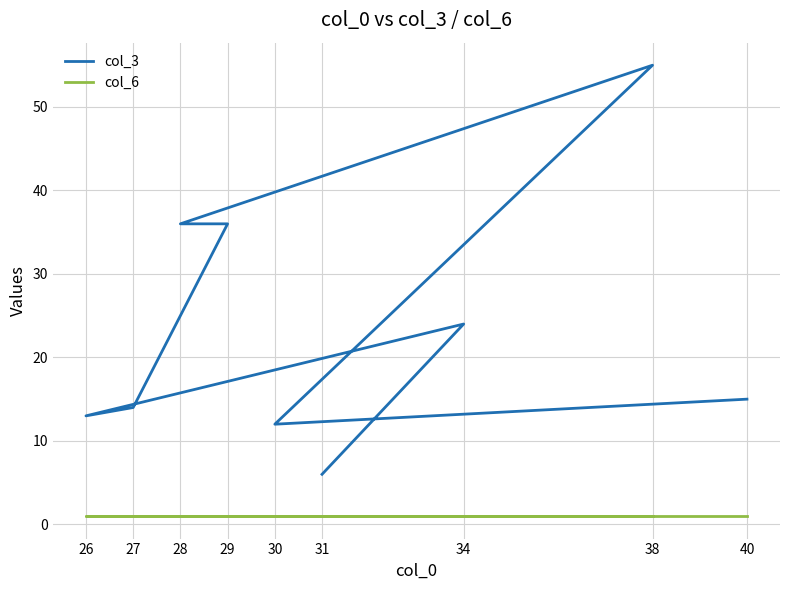

Reading left to right, what are all the values shown in this chart?

col_3: 6	24	13	14	36	36	55	12	15
col_6: 1	1	1	1	1	1	1	1	1